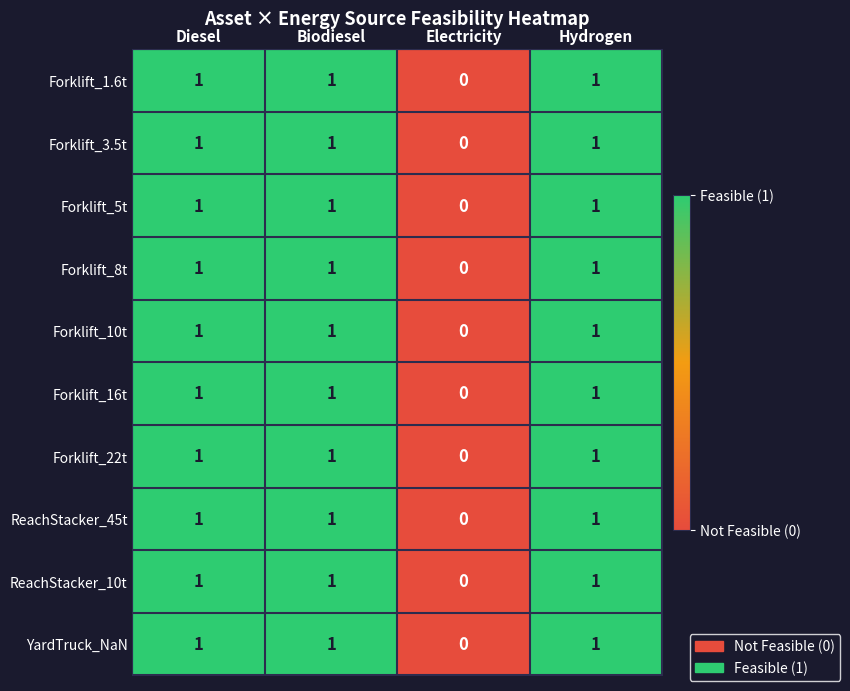

How many Forklift_8t values are between 1 and 2?

3